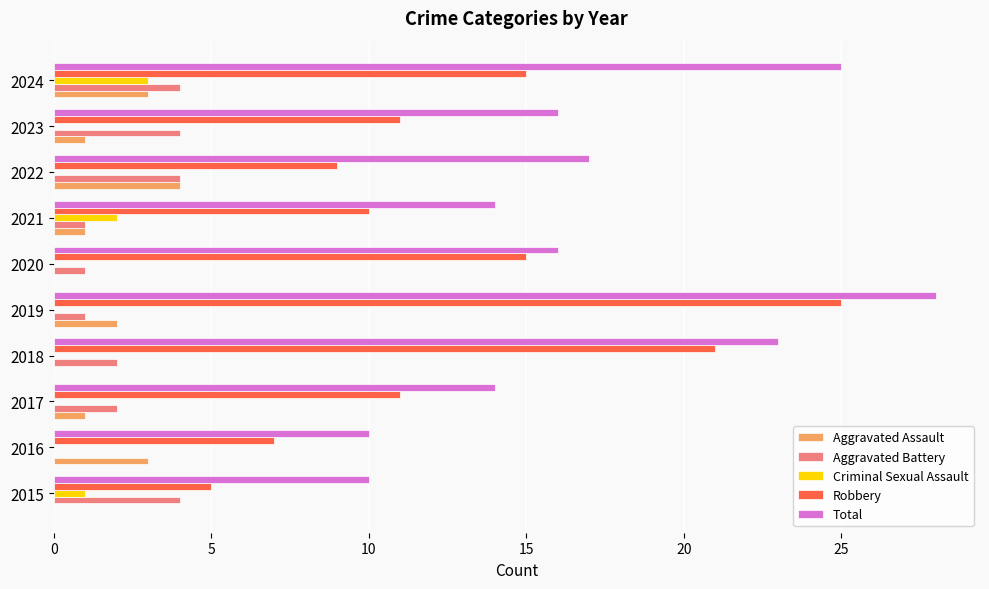

Is it true that Criminal Sexual Assault equals 0 at 2023?

True